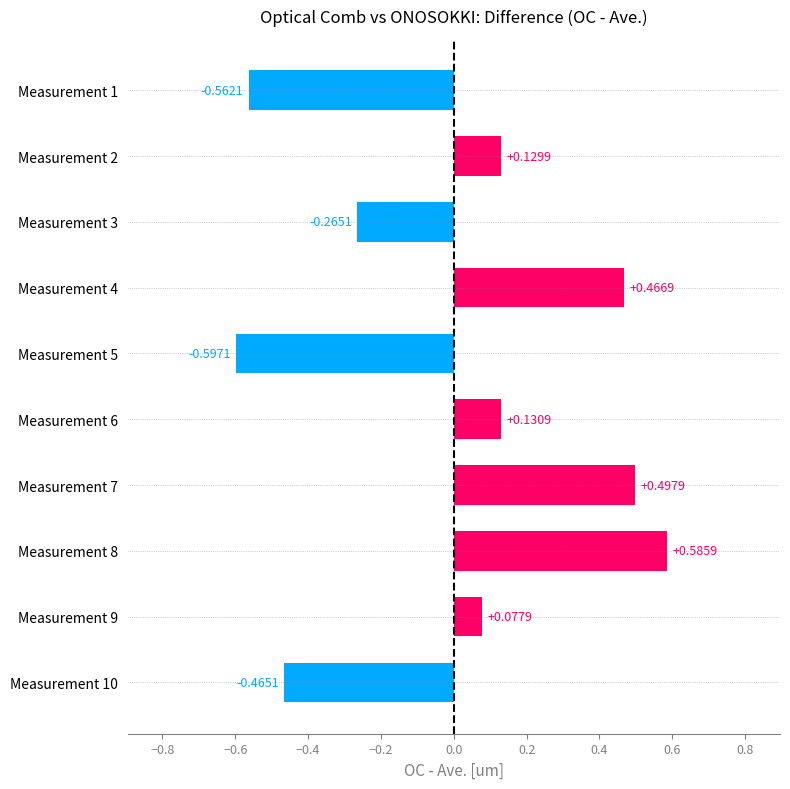

How many categories are shown in the chart?

10